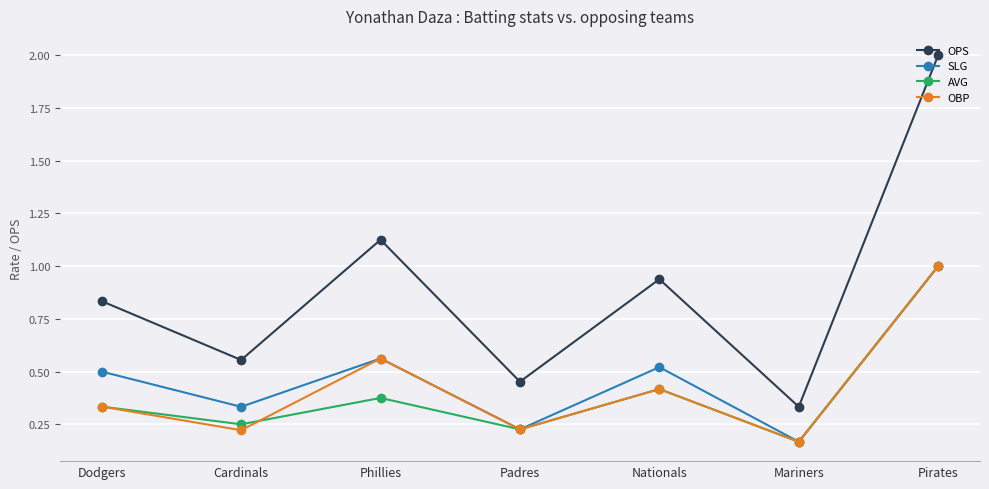

What is the label of the 1st point from the right?

Pirates